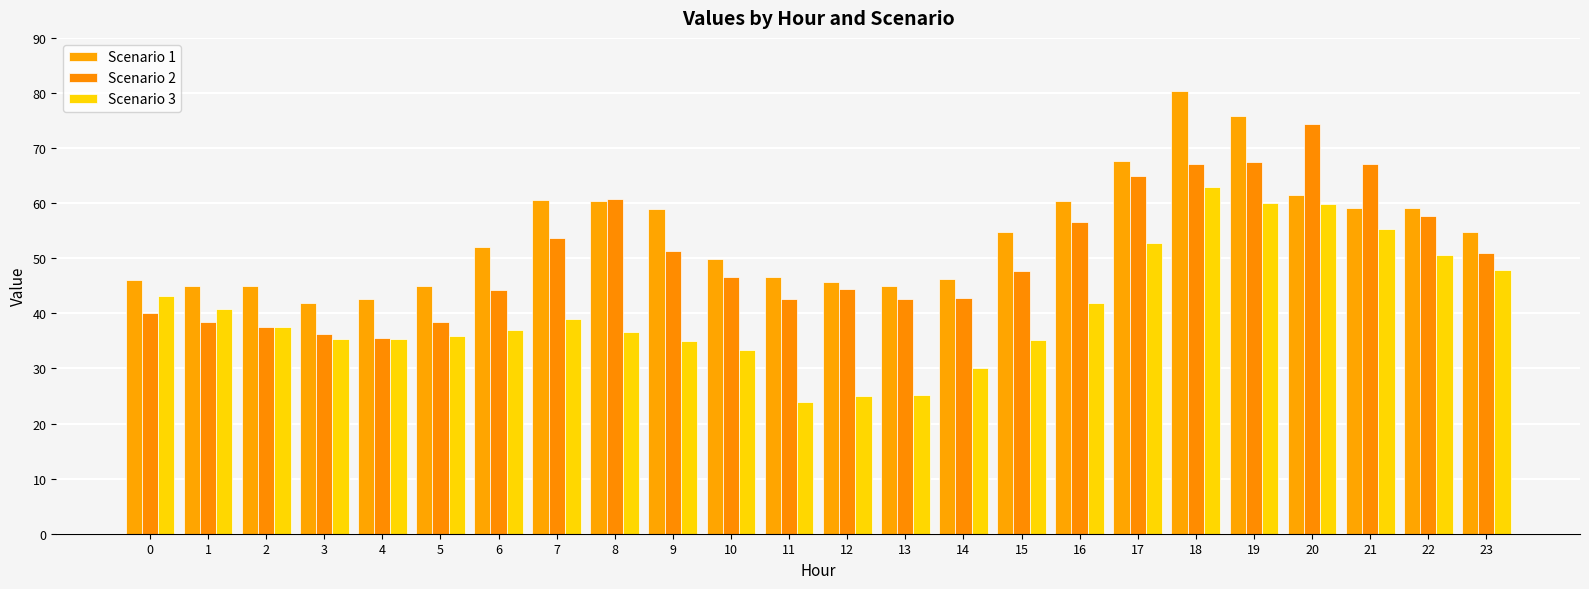

Between 13 and 16, which is larger?

16